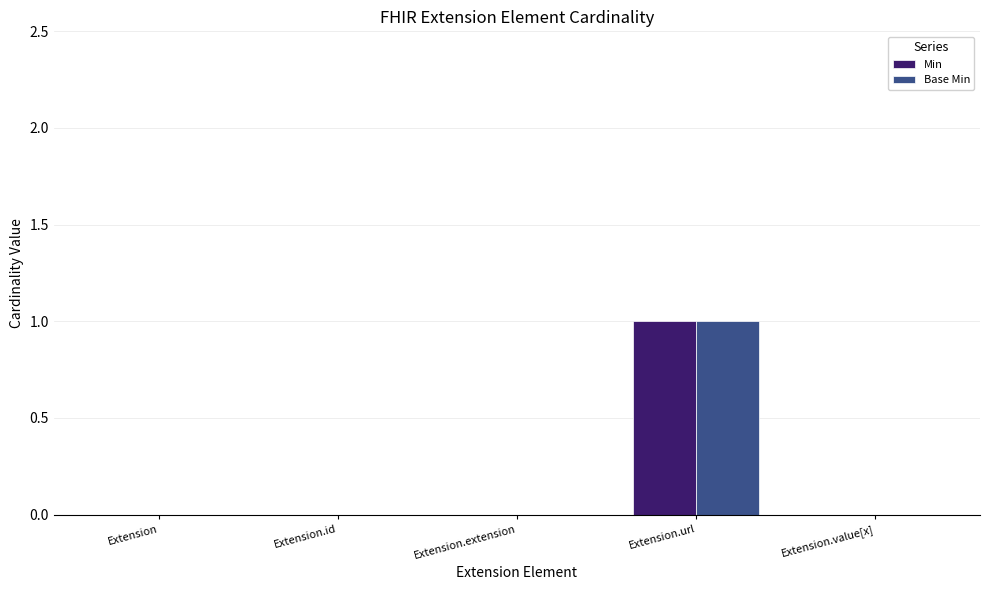

Is the value of Base Min at Extension.url greater than the value of Min at Extension.extension?

Yes